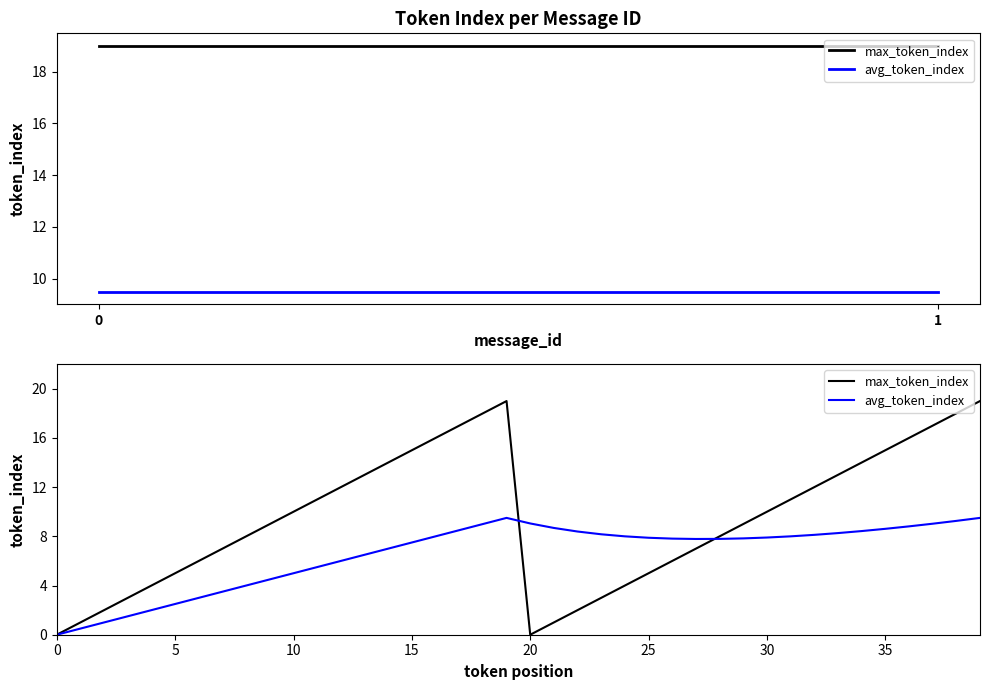

Rank the series by their average value, from lowest to highest.

avg_token_index, max_token_index